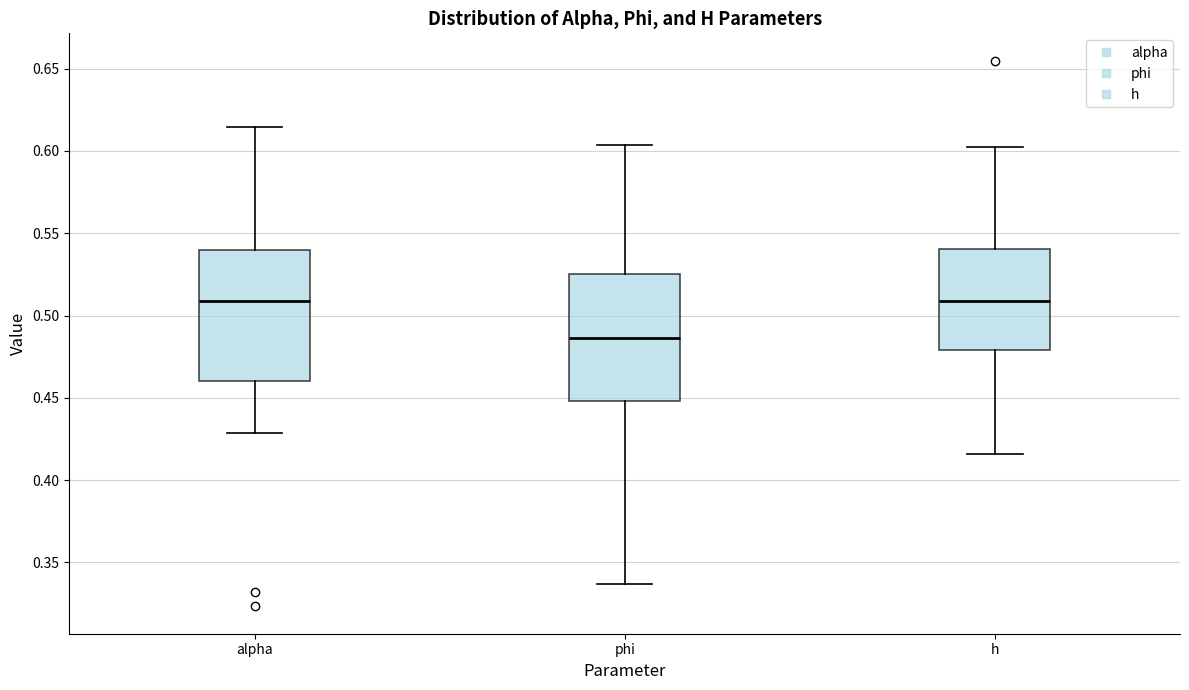

Reading left to right, transcribe this box plot: for each box, give where its median line is, the range the box spans, and where its two whiskers end, as read against the y-axis. The values are not printed on the chart, so give them approximately, as read against the axis.

alpha: median 0.510, box 0.460 to 0.540, whiskers 0.430 to 0.615
phi: median 0.485, box 0.450 to 0.525, whiskers 0.335 to 0.605
h: median 0.510, box 0.480 to 0.540, whiskers 0.415 to 0.605